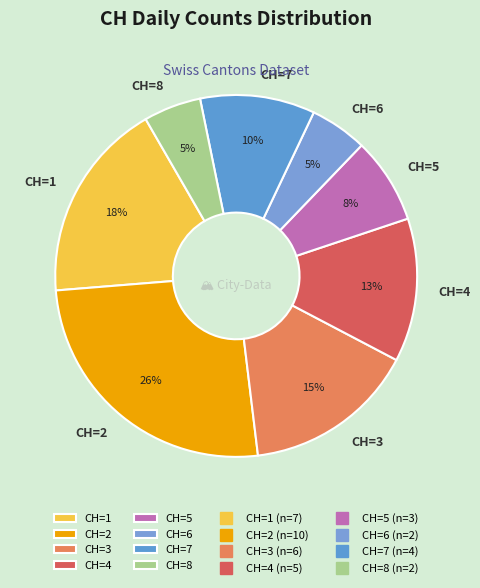

Is it true that CH=1 is 31% of the pie?

False